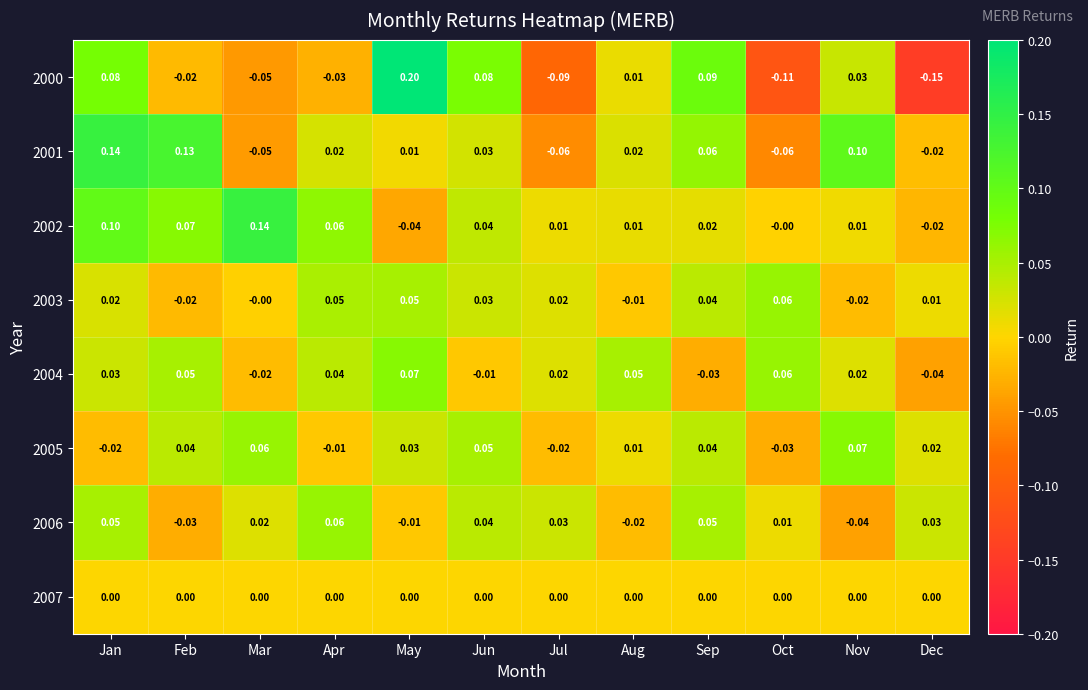

Count the number of data series in this chart.

8